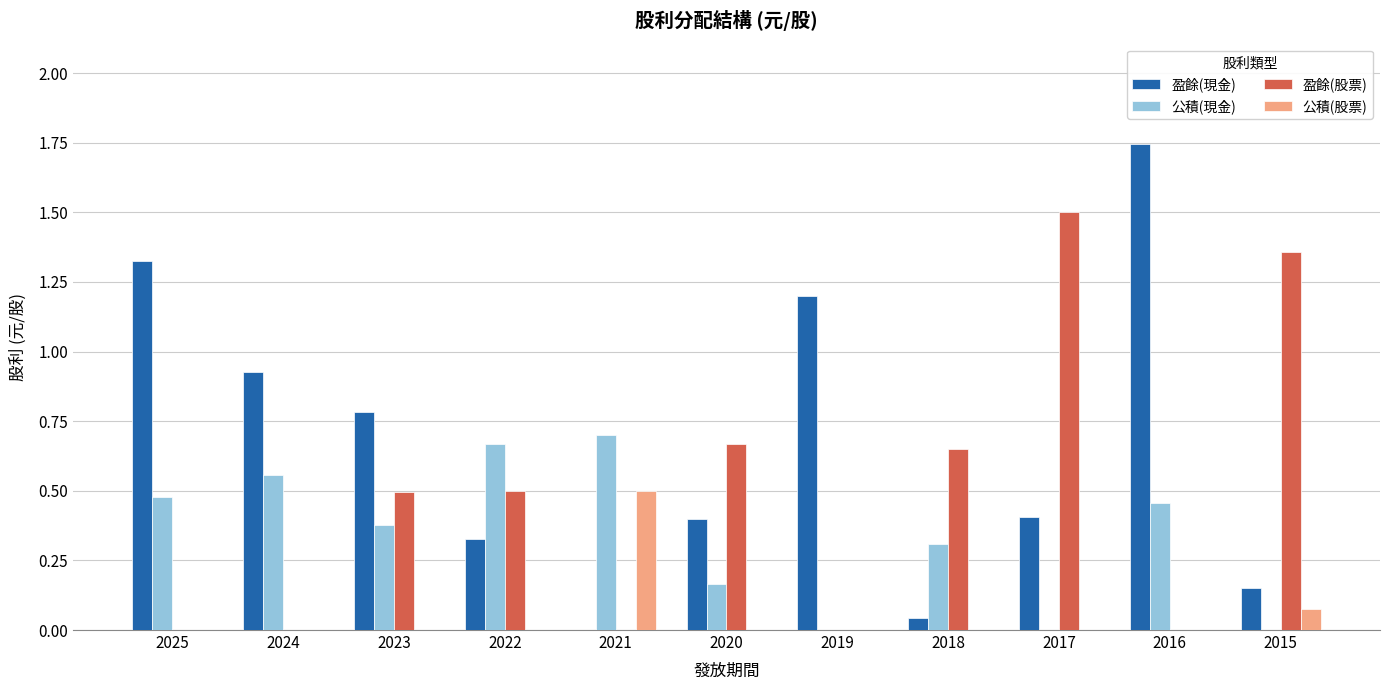

Which series changed the most between 2020 and 2015?

盈餘(股票)